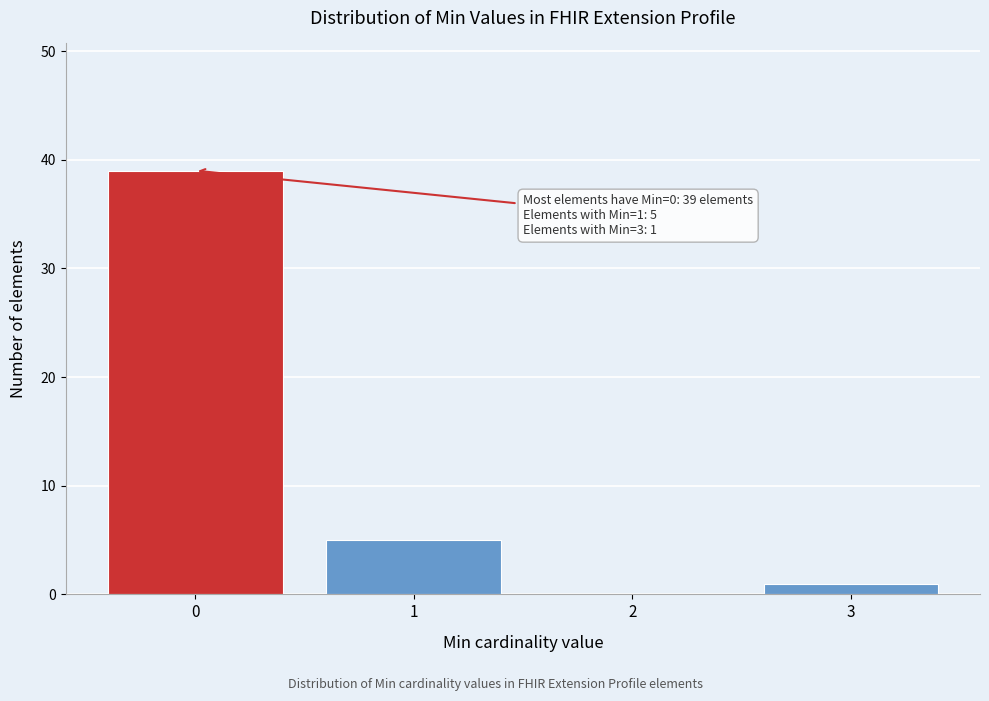

Which range on the x-axis has the tallest bar?

-0.5 to 0.5